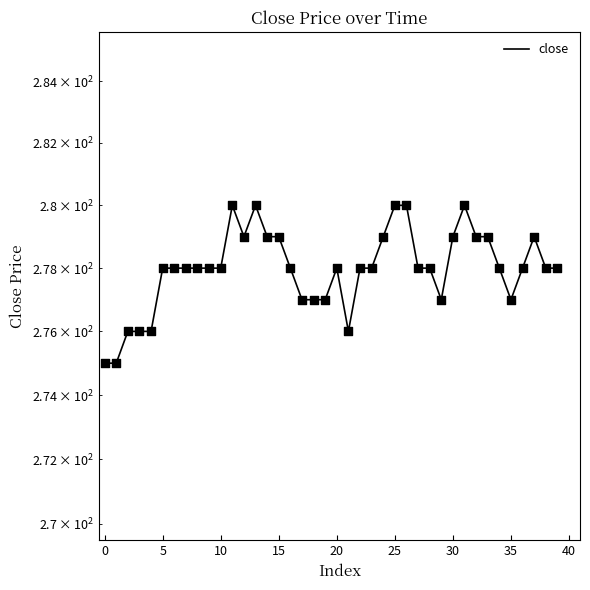

Approximately how many times larger is the value at 13 compared to 24?

1.0